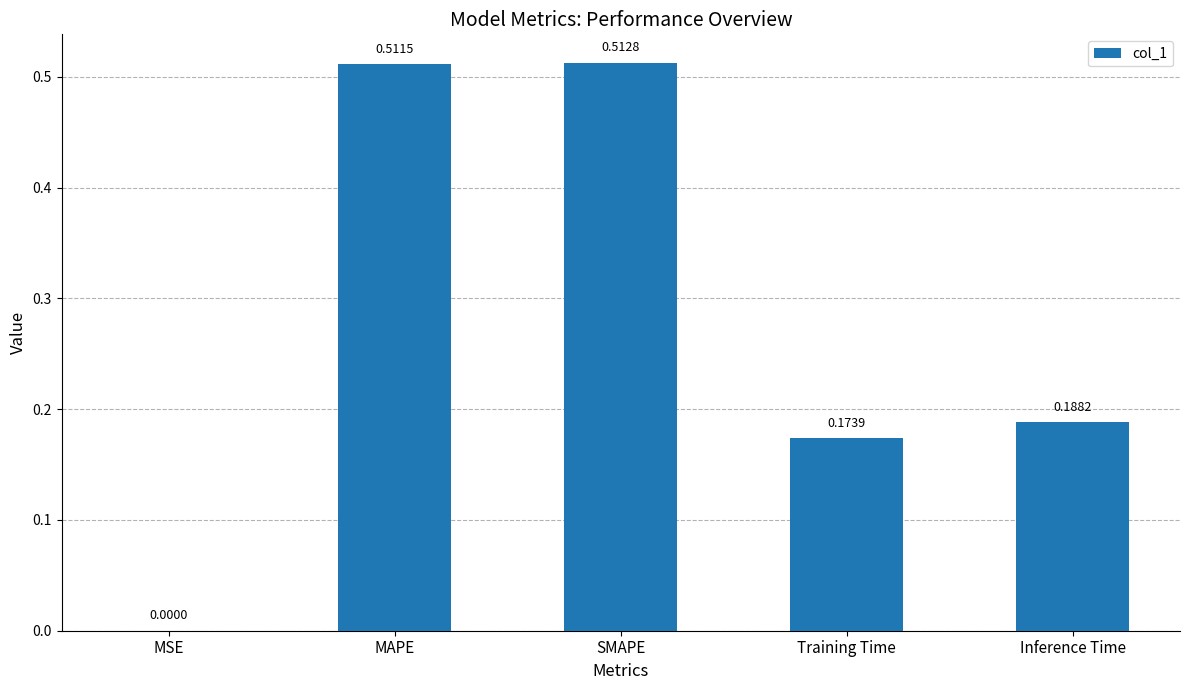

At which label is the value closest to 0?

MSE